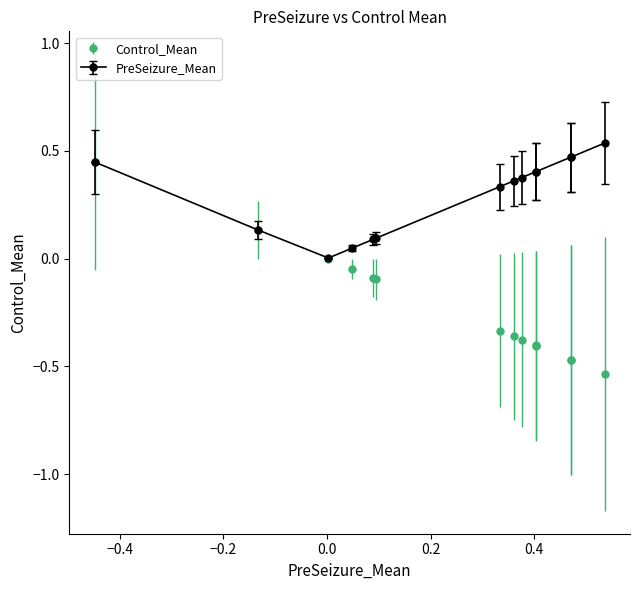

List the series in order of their overall mean, lowest first.

Control_Mean, PreSeizure_Mean